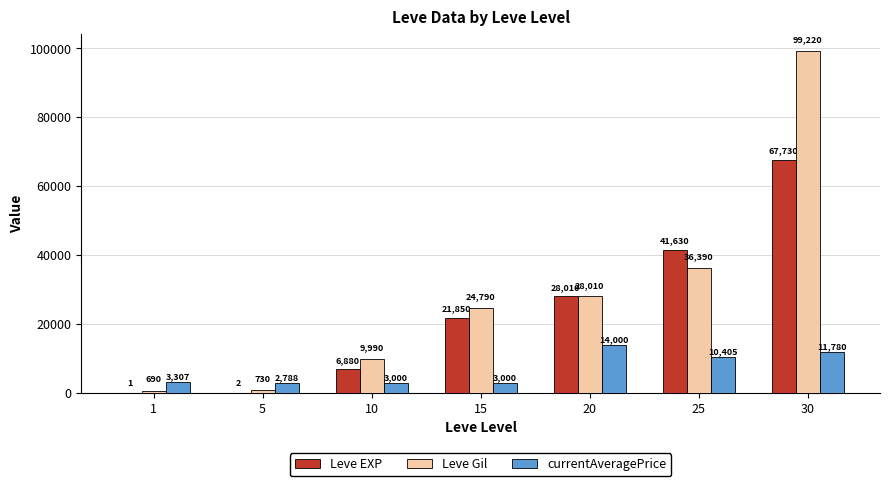

Is the value of Leve EXP at 1 greater than the value of Leve Gil at 1?

No